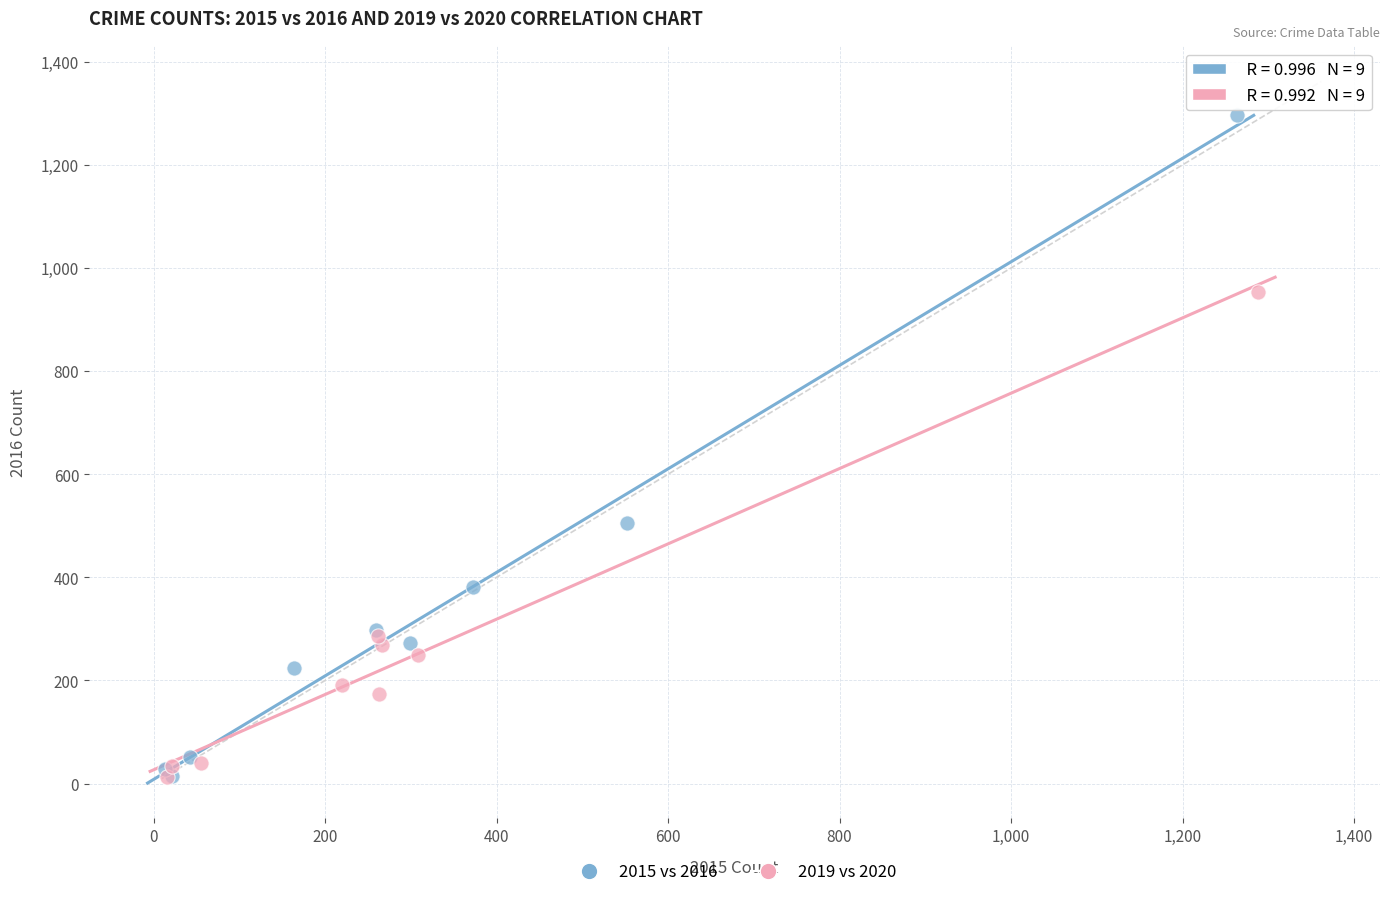

Which series has the widest spread of Y values?

2015 vs 2016